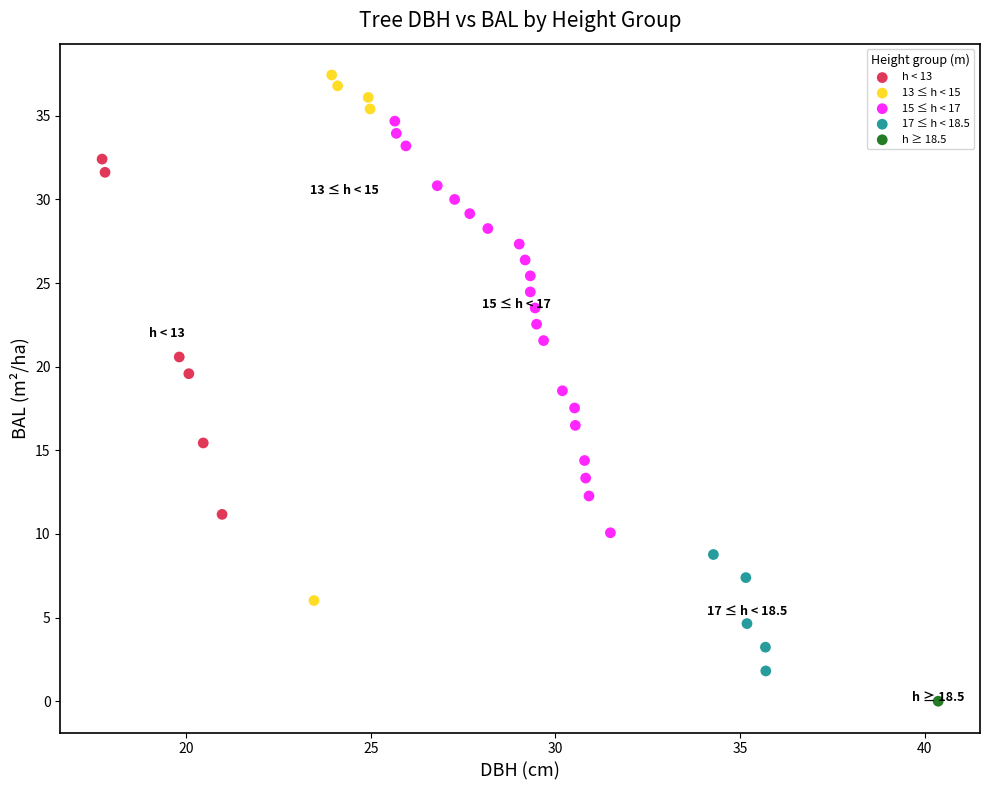

What are all the series names shown in the legend?

h < 13, 13 ≤ h < 15, 15 ≤ h < 17, 17 ≤ h < 18.5, h ≥ 18.5